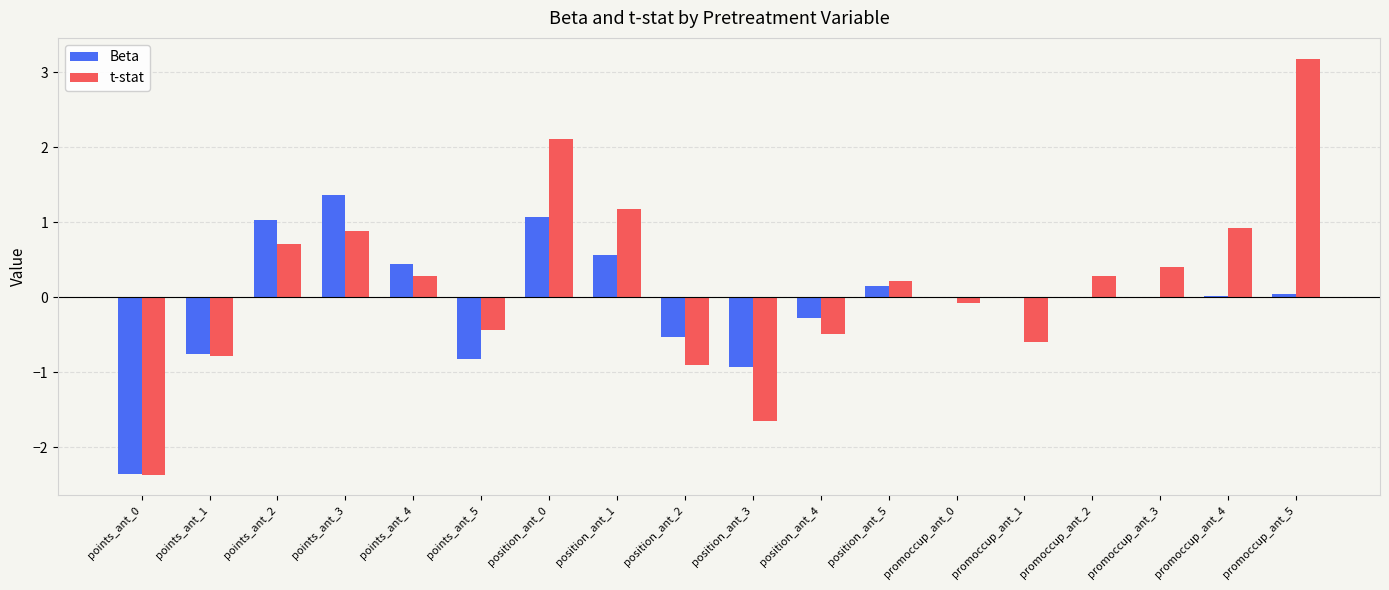

Is it true that t-stat equals -0.6 at promoccup_ant_1?

True